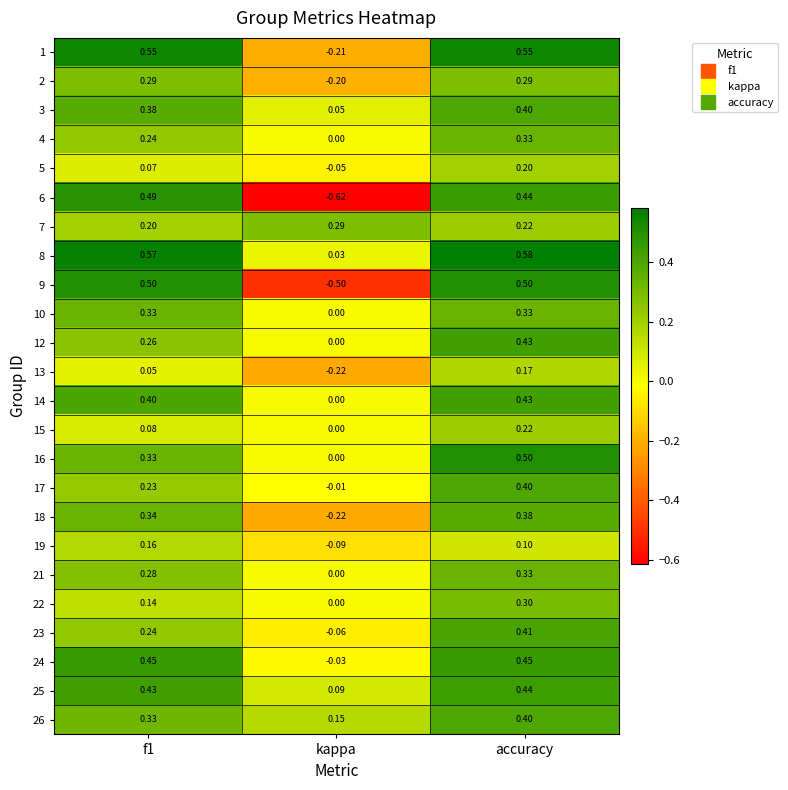

At which category is the sum across all series the highest?

accuracy